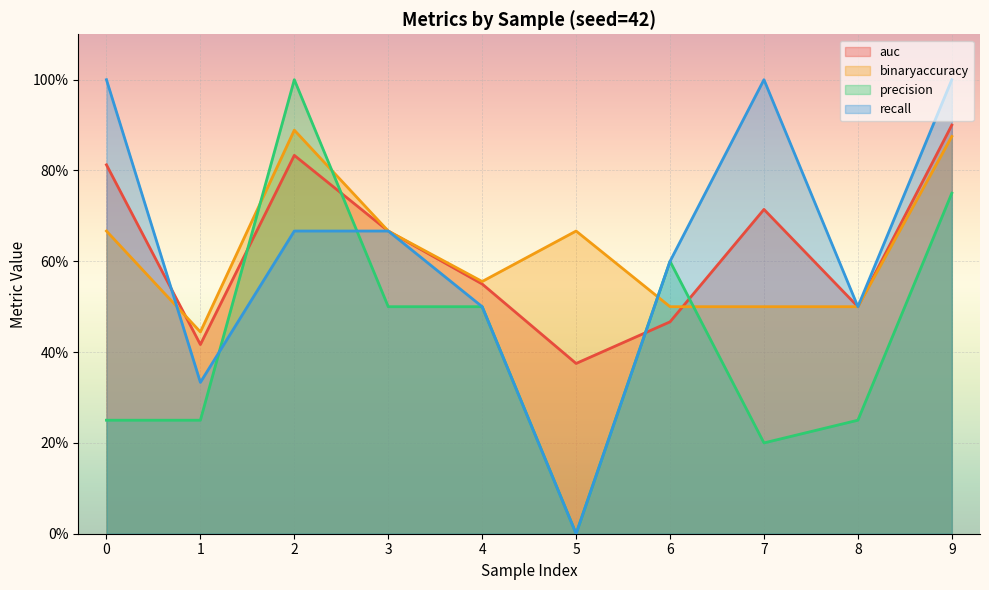

Reading left to right, what are all the values shown in this chart?

auc: 0=0.8	1=0.4	2=0.8	3=0.7	4=0.6	5=0.4	6=0.5	7=0.7	8=0.5	9=0.9
binaryaccuracy: 0=0.7	1=0.4	2=0.9	3=0.7	4=0.6	5=0.7	6=0.5	7=0.5	8=0.5	9=0.9
precision: 0=0.2	1=0.2	2=1.0	3=0.5	4=0.5	5=0.0	6=0.6	7=0.2	8=0.2	9=0.8
recall: 0=1.0	1=0.3	2=0.7	3=0.7	4=0.5	5=0.0	6=0.6	7=1.0	8=0.5	9=1.0